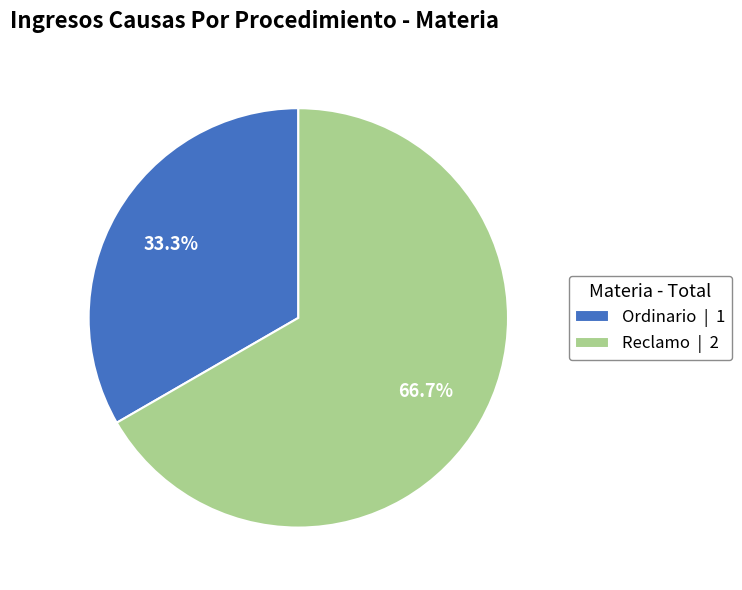

What is the largest slice in the pie chart?

Reclamo